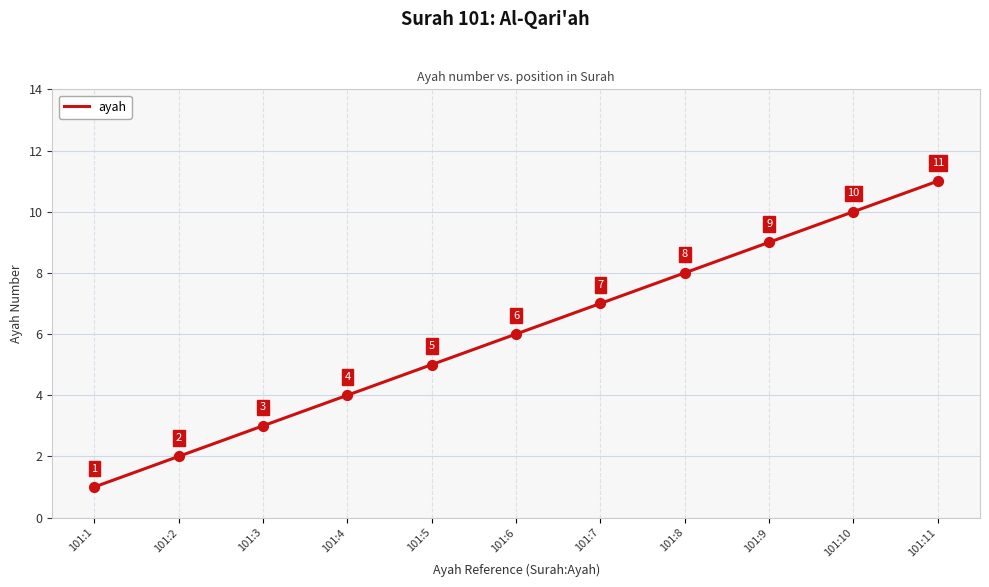

Approximately how many times larger is the value at 101:6 compared to 101:1?

6.0